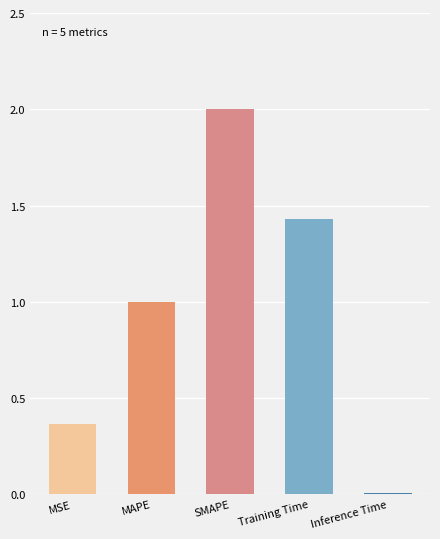

True or false: the data shows 0.1 at MSE.

False